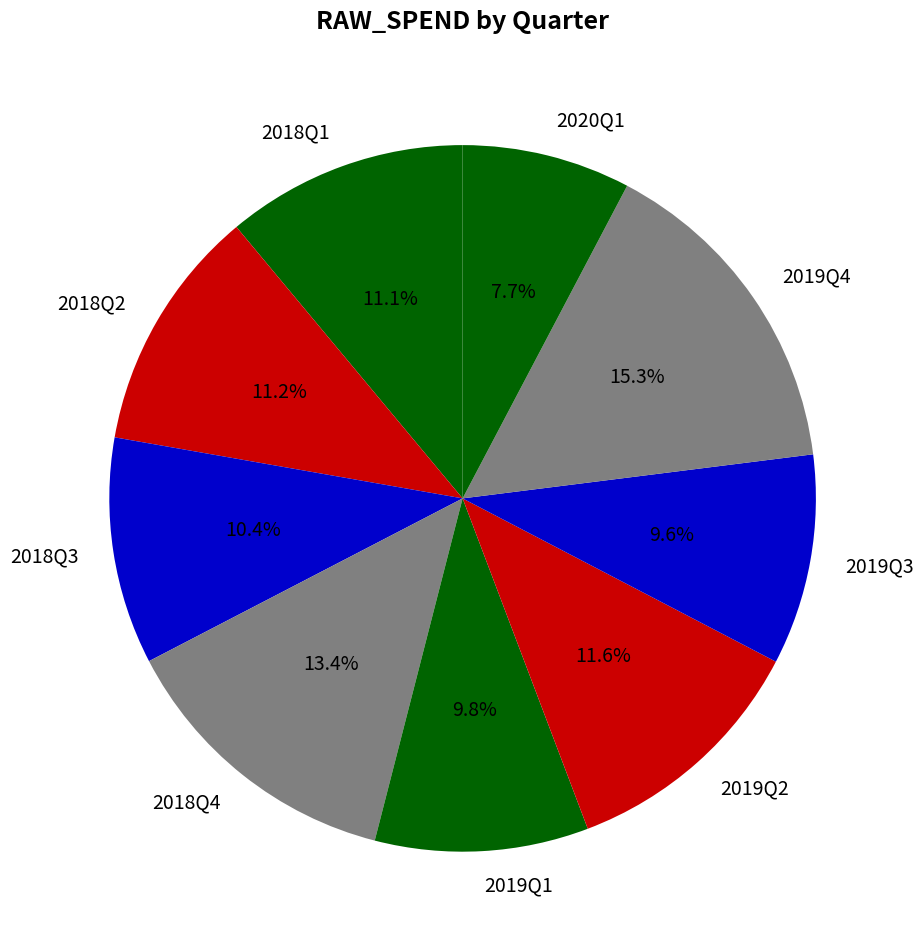

Is the sum of 2019Q2 and 2020Q1 greater than half?

No